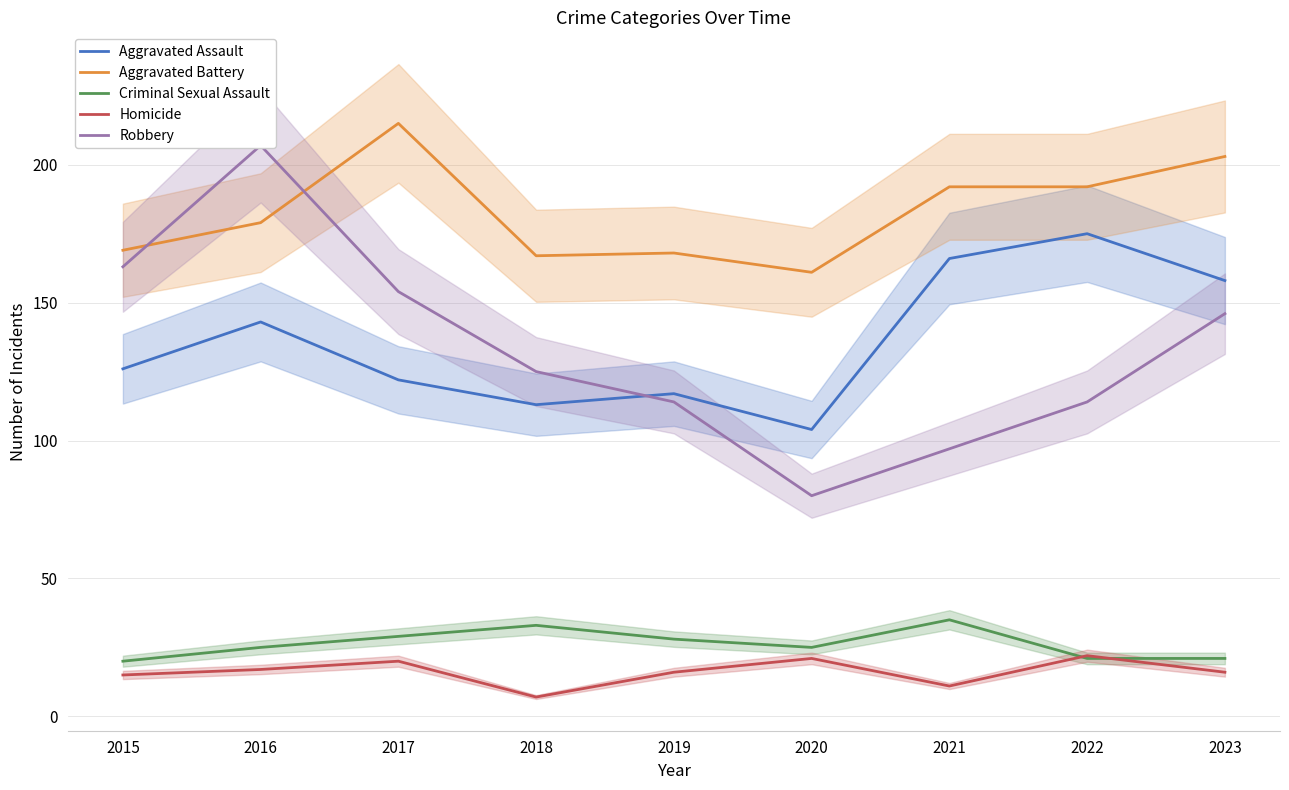

Rank the series by their maximum value, from lowest to highest.

Homicide, Criminal Sexual Assault, Aggravated Assault, Robbery, Aggravated Battery